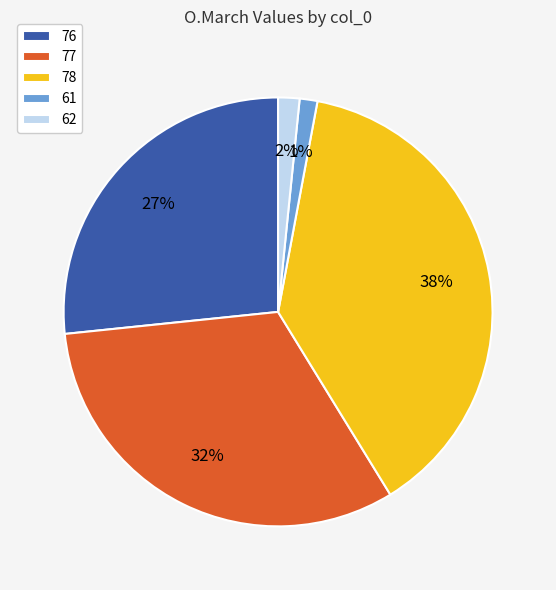

Is there any slice that represents more than half of the pie?

No